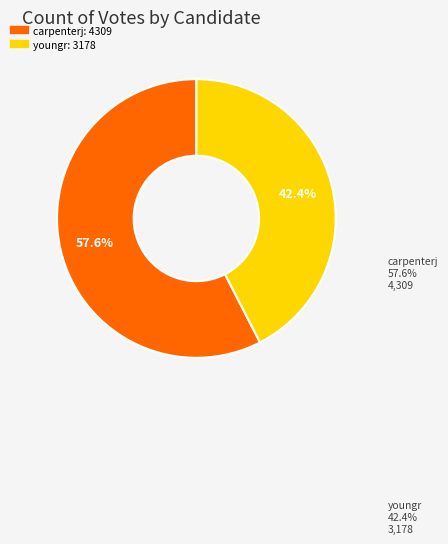

Between carpenterj and youngr, which is larger?

carpenterj